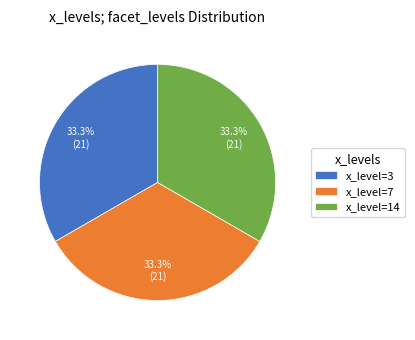

Does x_level=7 represent more than half of the total?

No